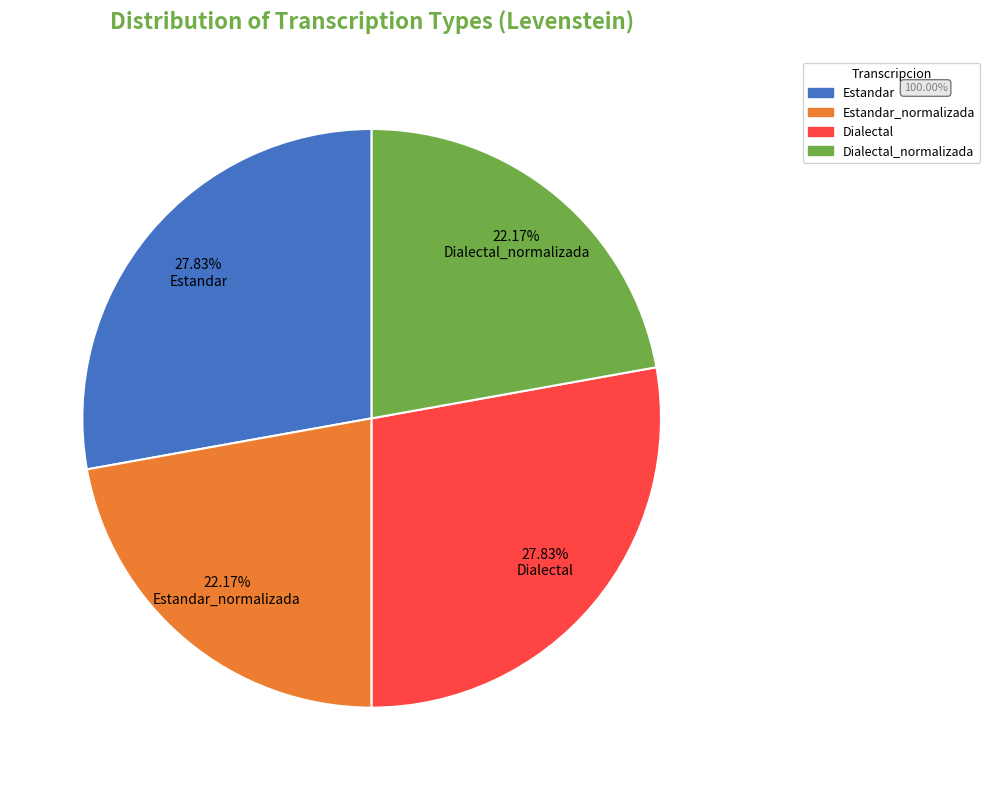

How many segments does this pie chart have?

4